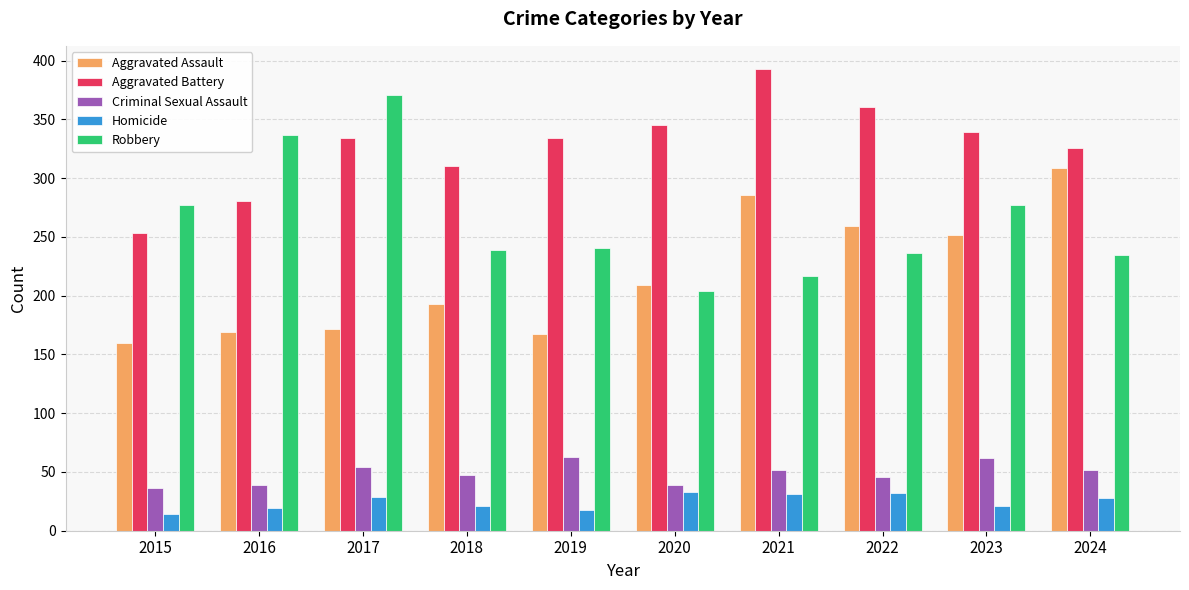

Is it true that Criminal Sexual Assault equals 56 at 2015?

False